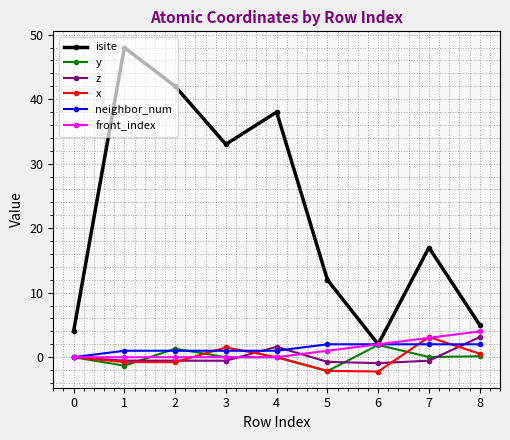

What is the sum of all neighbor_num values?

12.0